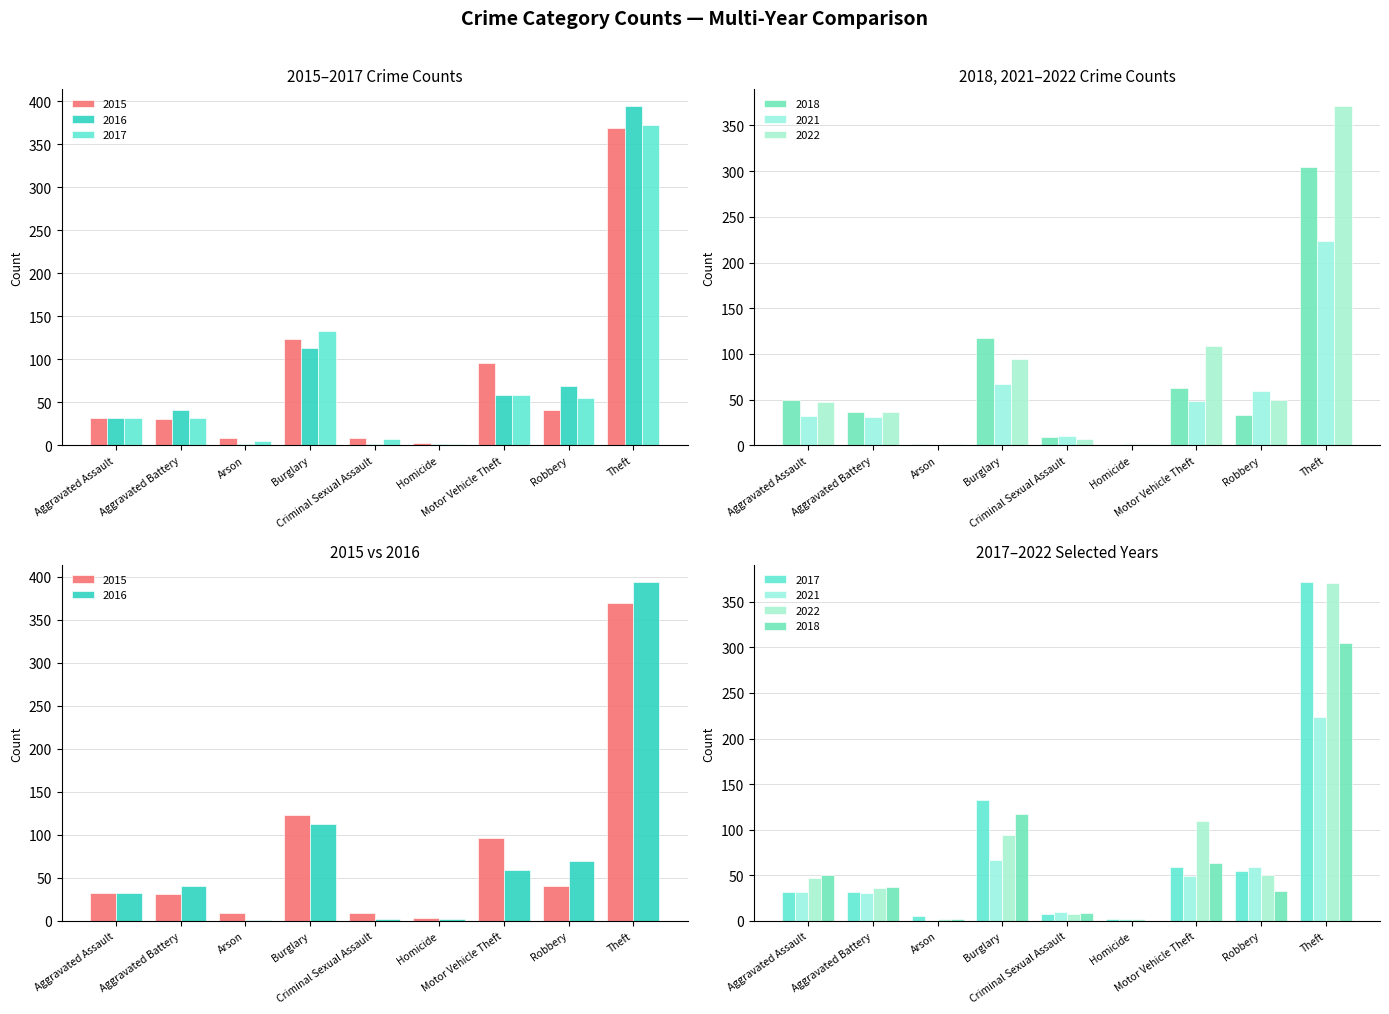

At which category is the sum across all series the highest?

Theft